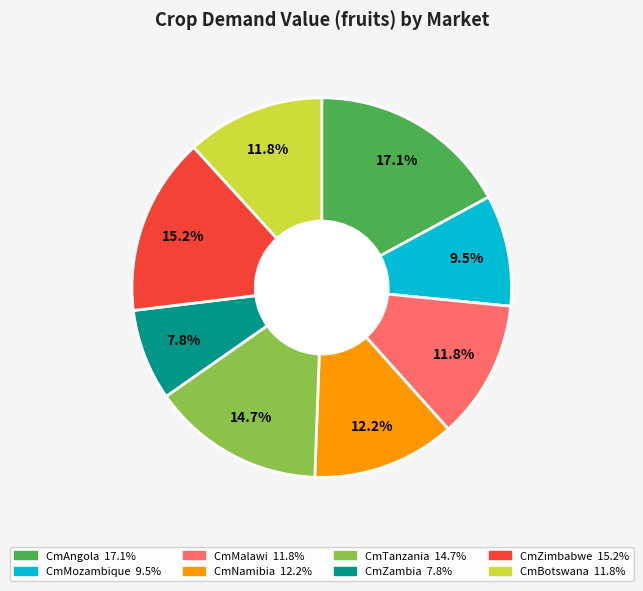

What is the total percentage of CmTanzania and CmMozambique?

24.2%